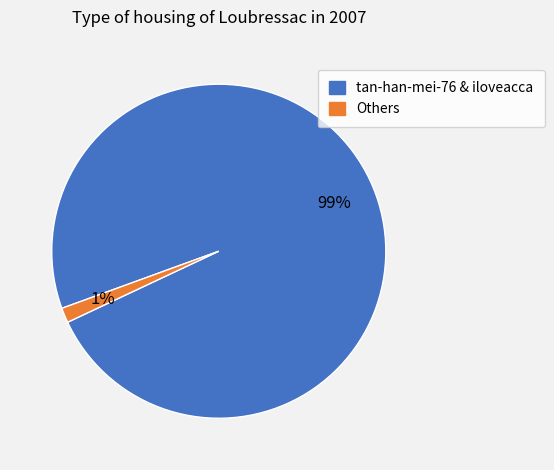

Does any single category account for the majority?

Yes